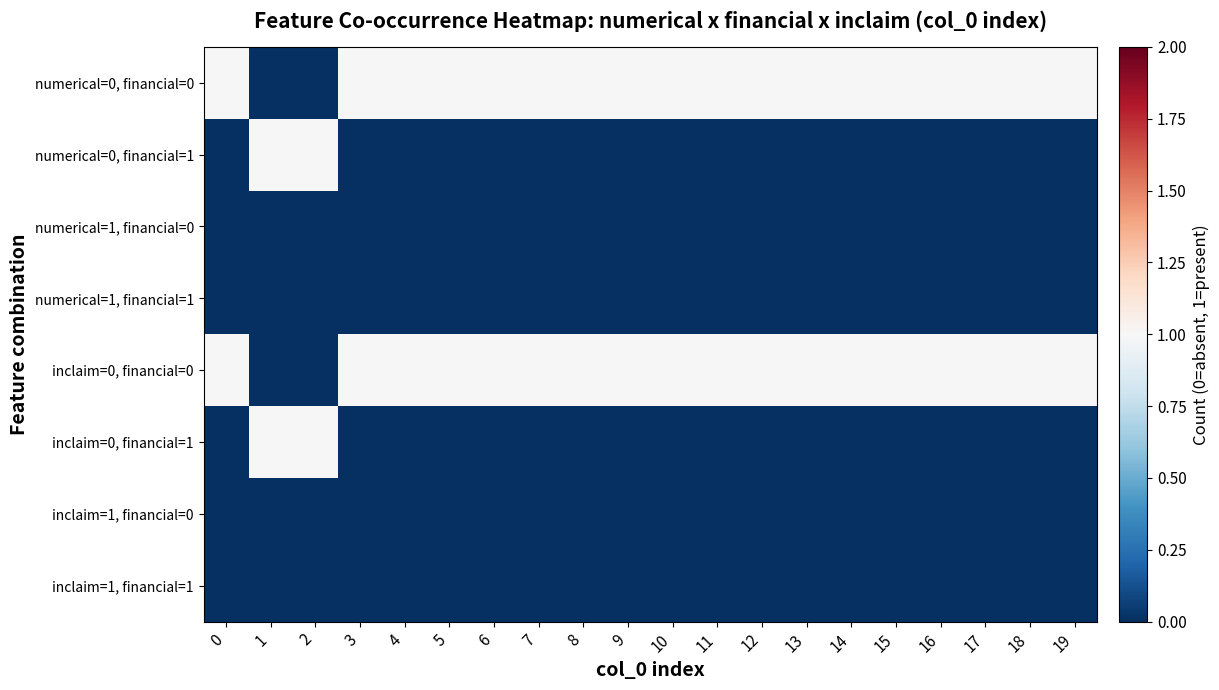

At how many categories does at least one series exceed 0?

20